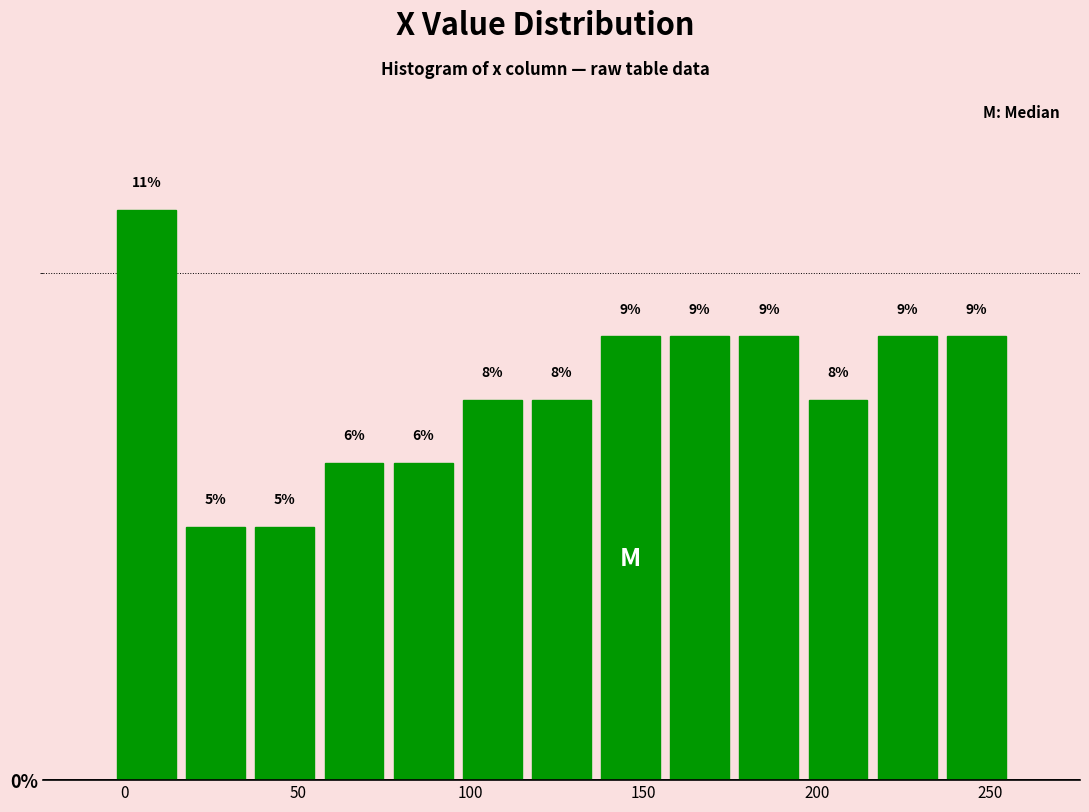

Around what value on the x-axis is the tallest bar? Give the approximate position of its centre, as read against the axis.

5